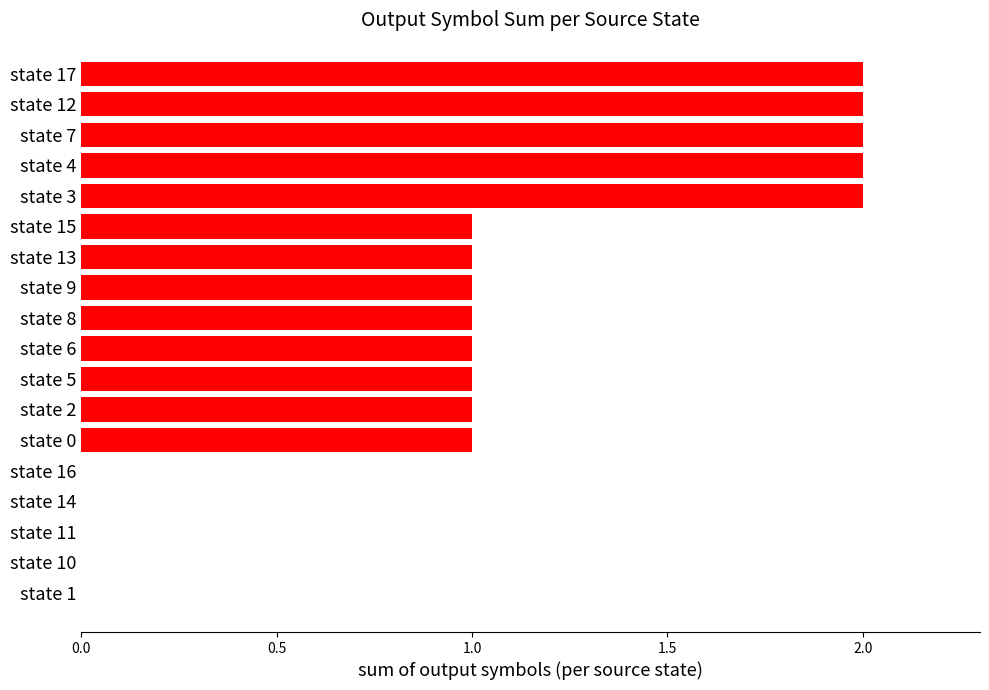

What is the average value?

1